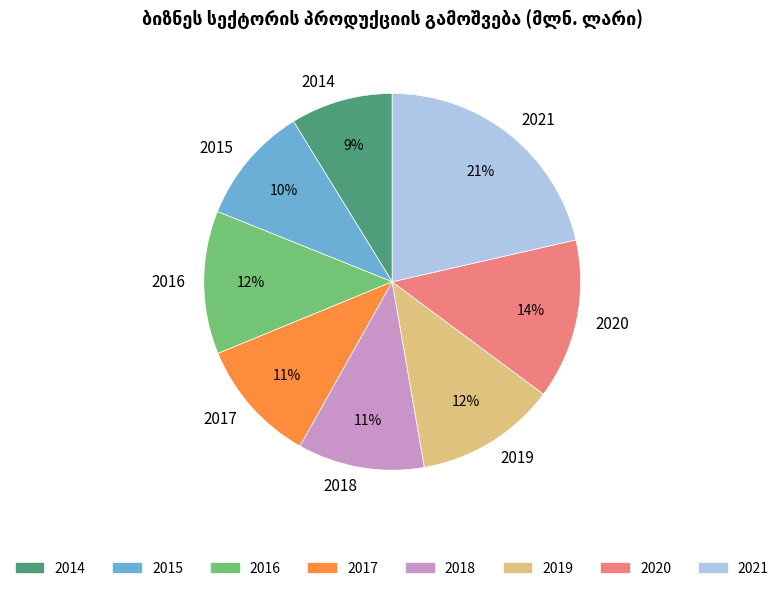

Is 2017 the majority of the pie?

No